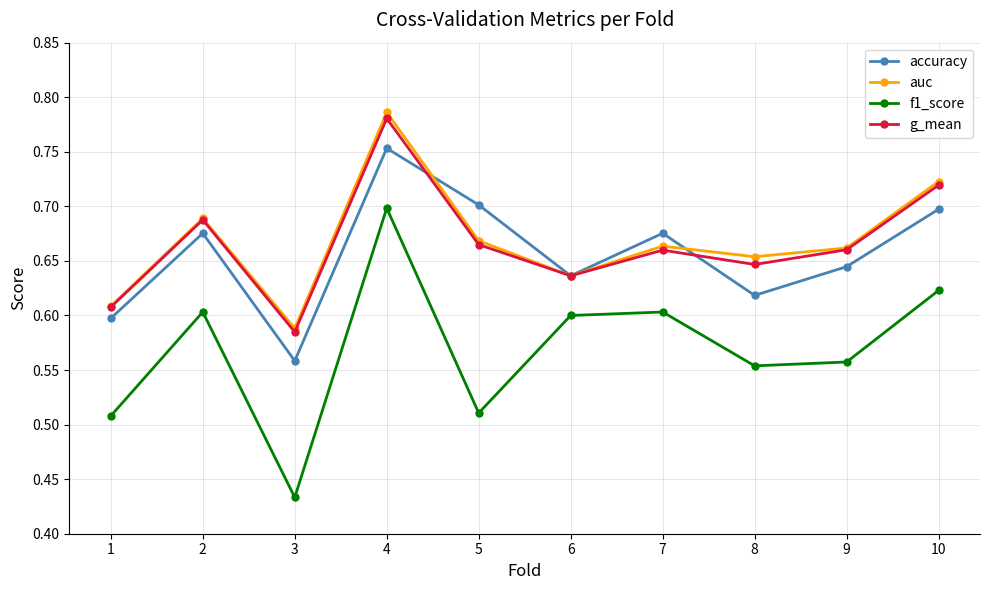

Count the number of categories in the chart.

10